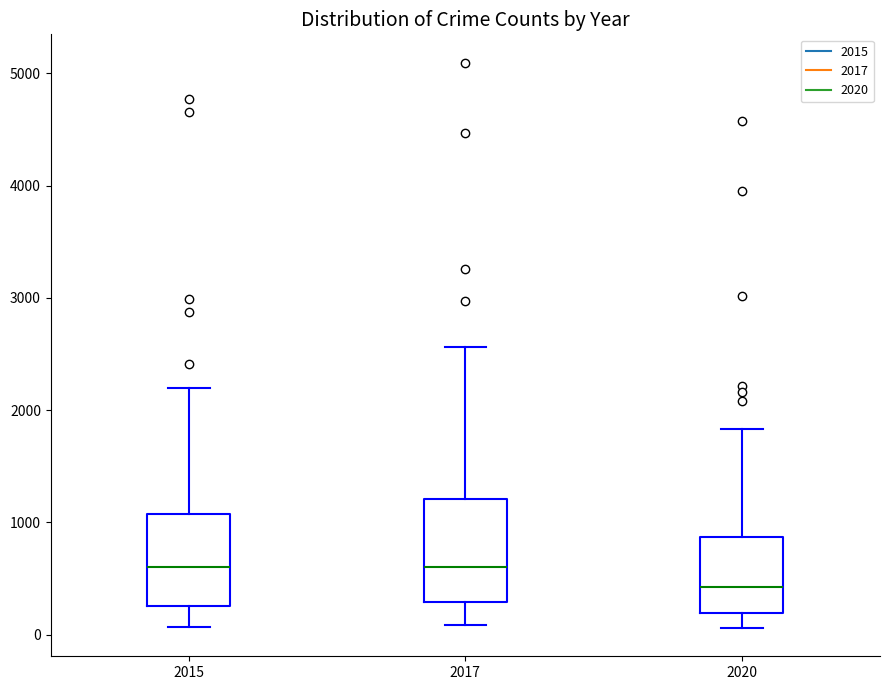

Where does the upper whisker of the box at x = 2020 end on the y-axis? The values are not printed on the chart, so give them approximately, as read against the axis.

1800